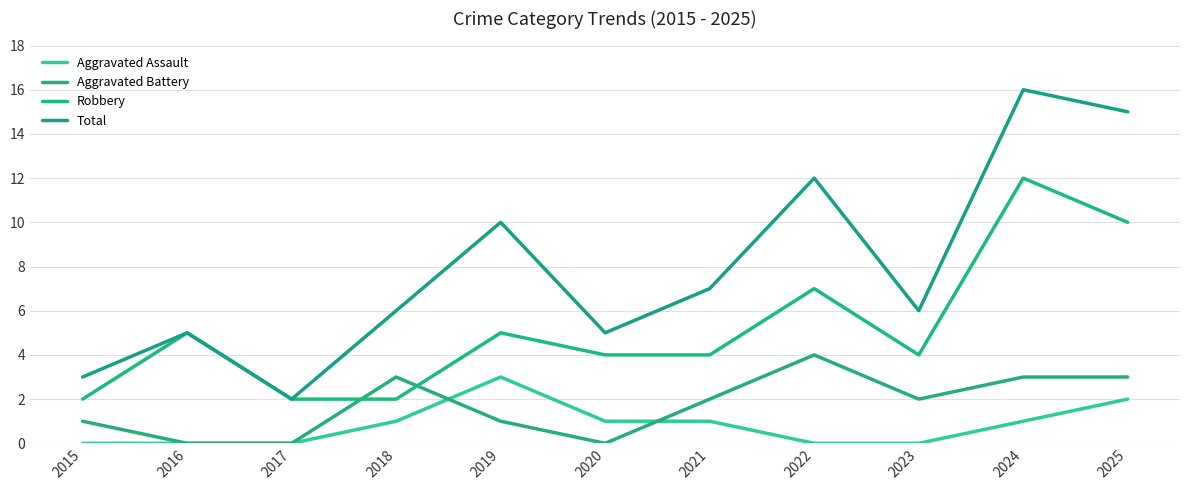

True or false: Aggravated Battery and Total intersect in this chart.

False